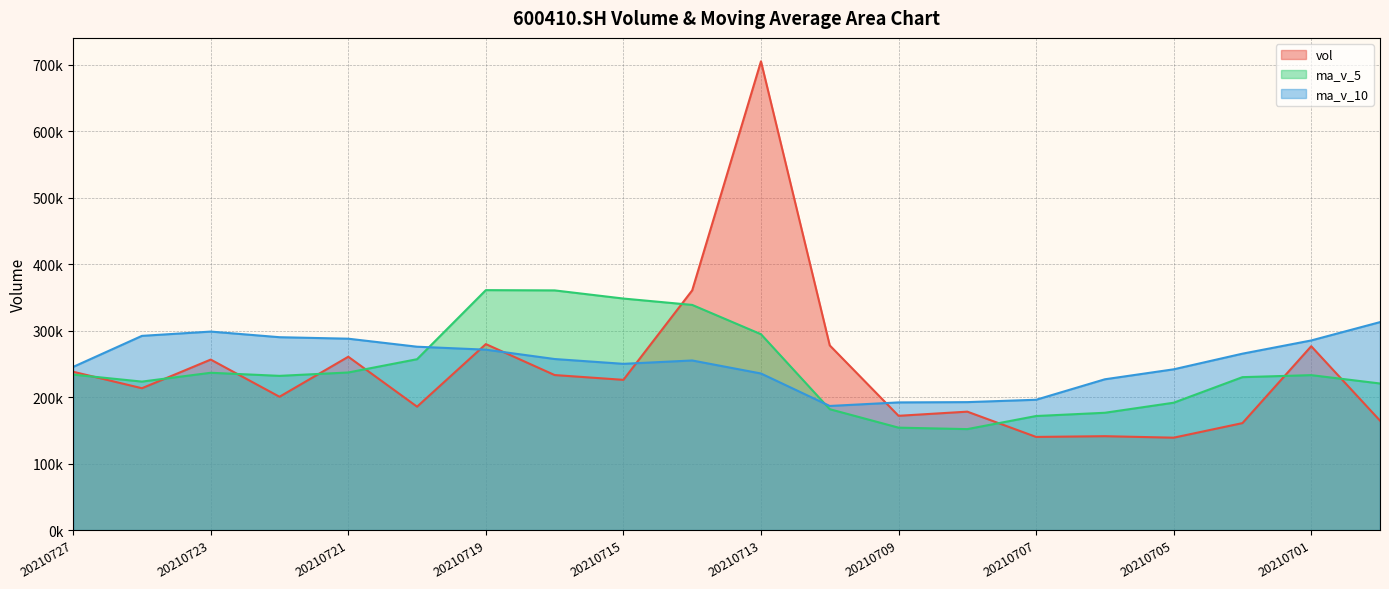

What is the difference between the maximum and minimum values in the ma_v_5 (line) series?

209.1